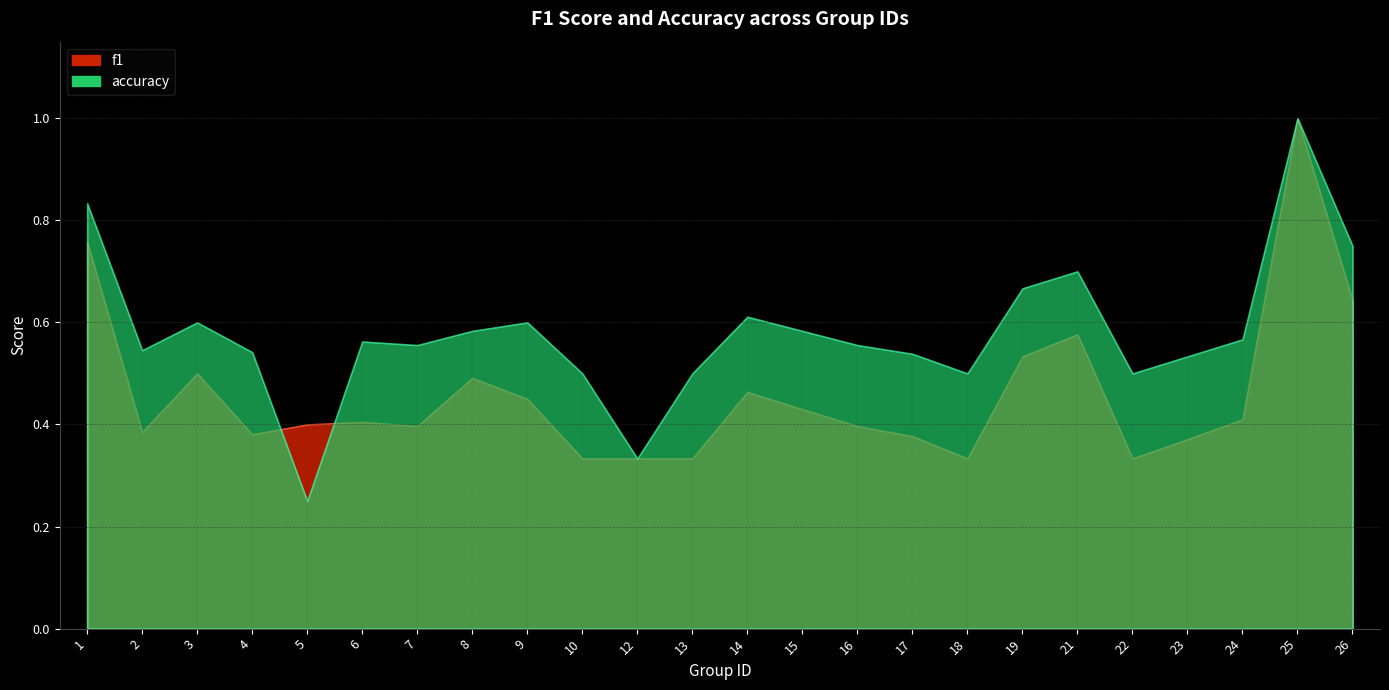

At how many categories does at least one series exceed 0?

24